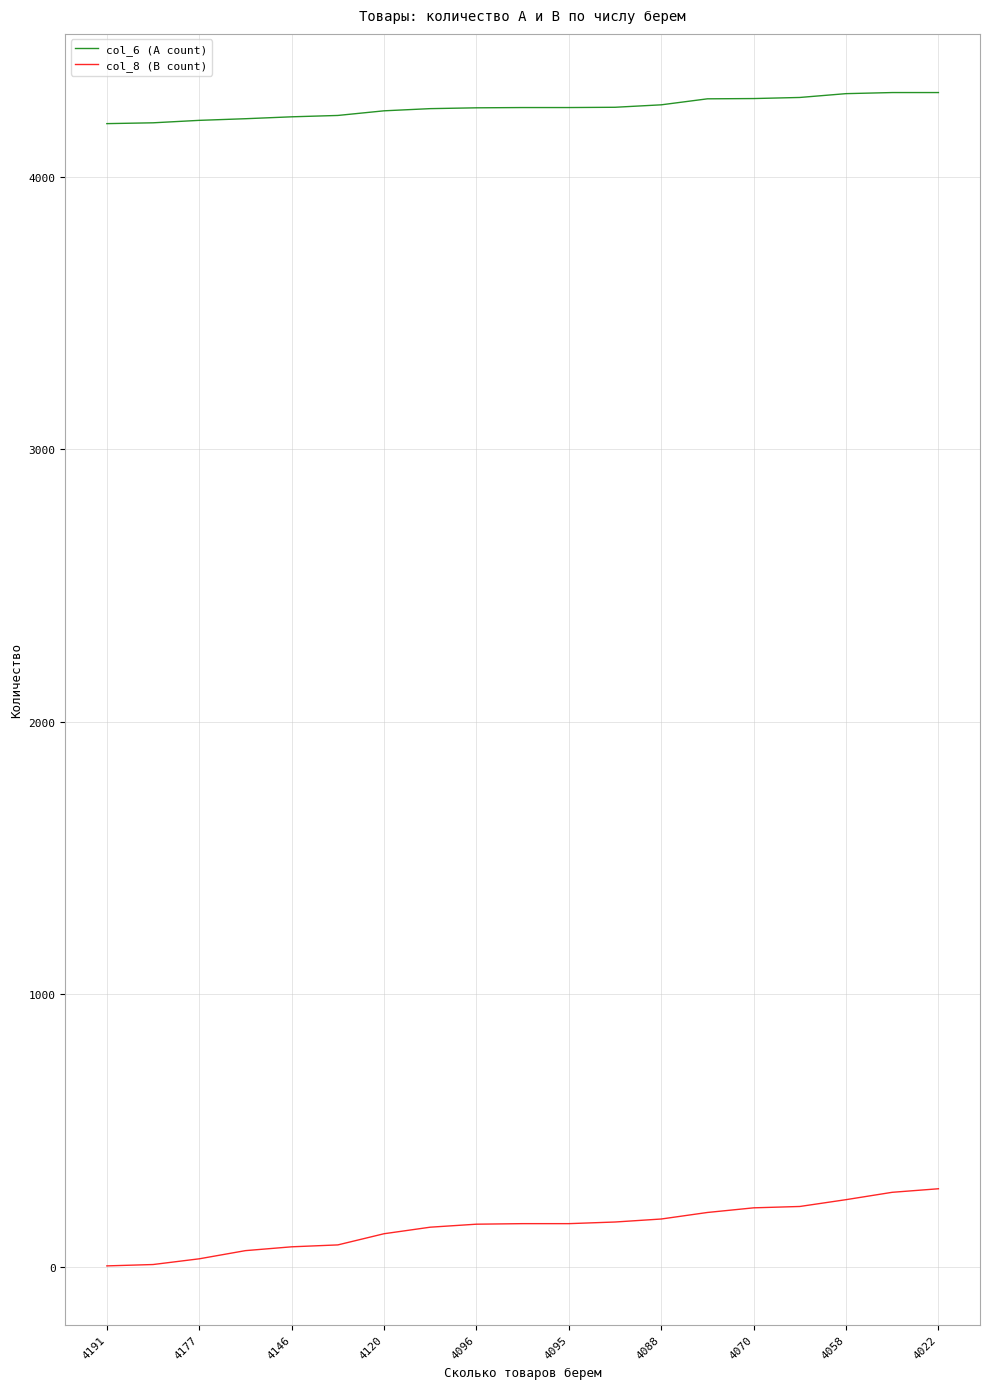

Rank the series by their average value, from lowest to highest.

col_8 (B count), col_6 (A count)